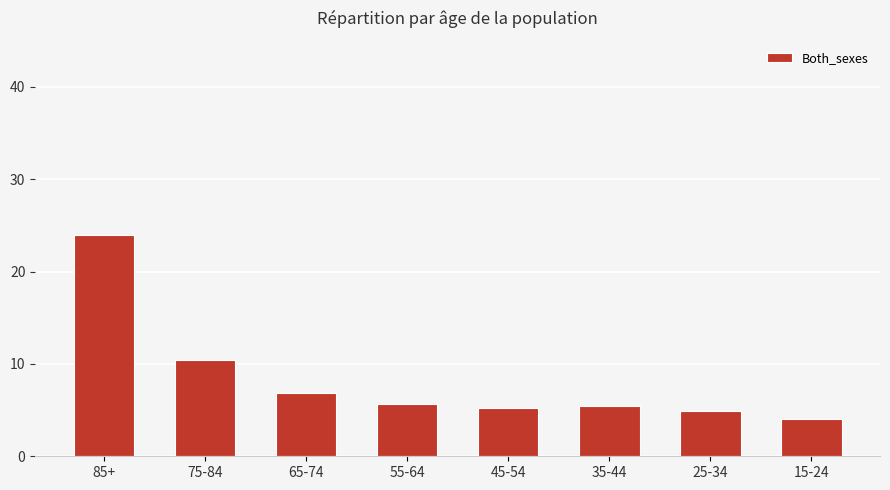

What is the change in value from 55-64 to 15-24?

-1.7